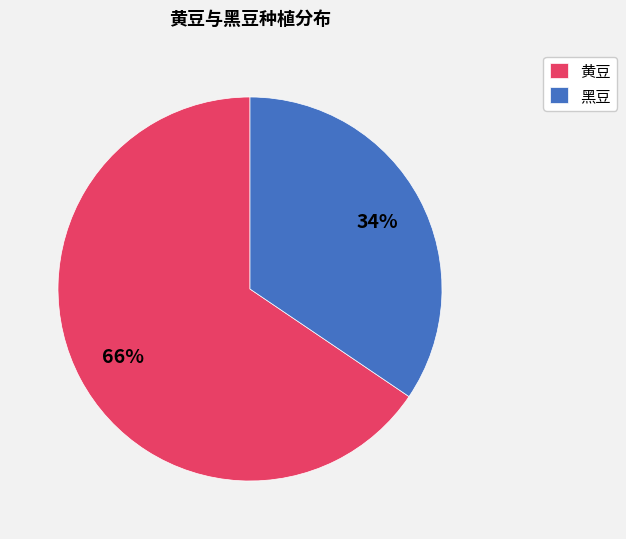

Does any single category account for the majority?

Yes